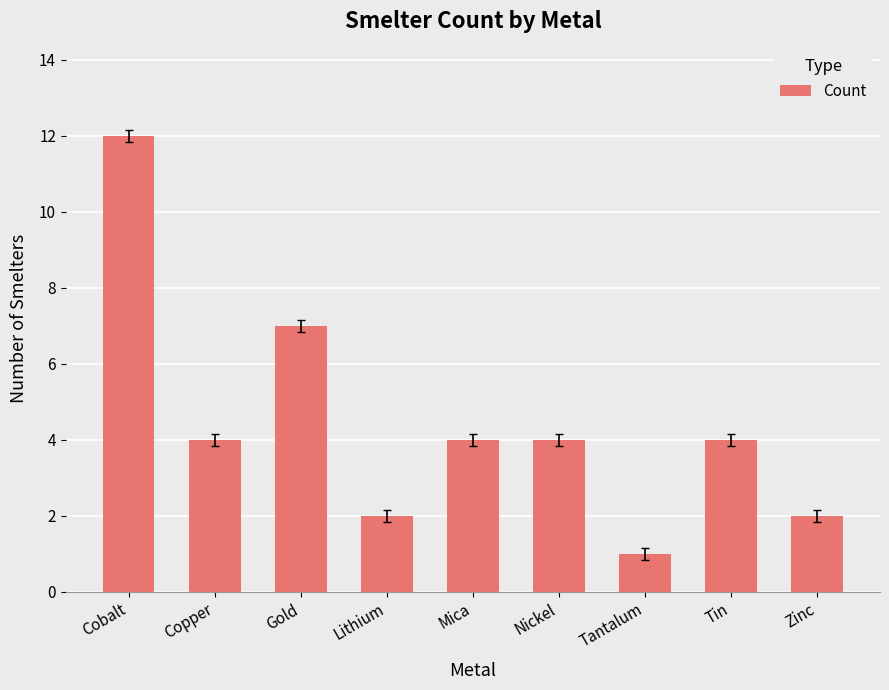

Reading left to right, list all the values displayed in this chart.

12	4	7	2	4	4	1	4	2